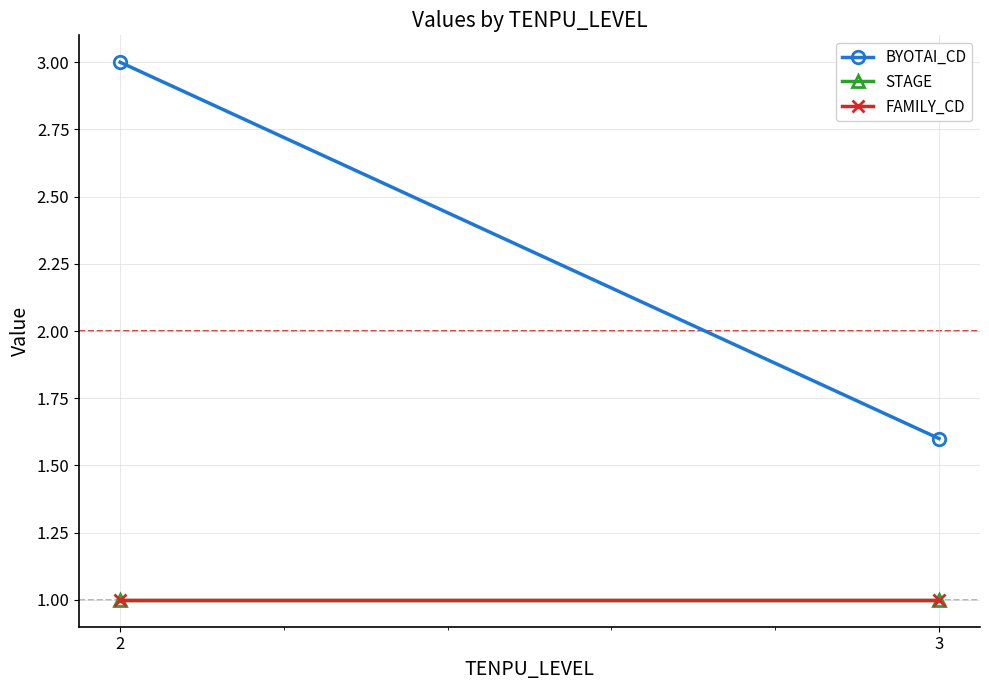

True or false: BYOTAI_CD has a value of 3.0 at 2.

True